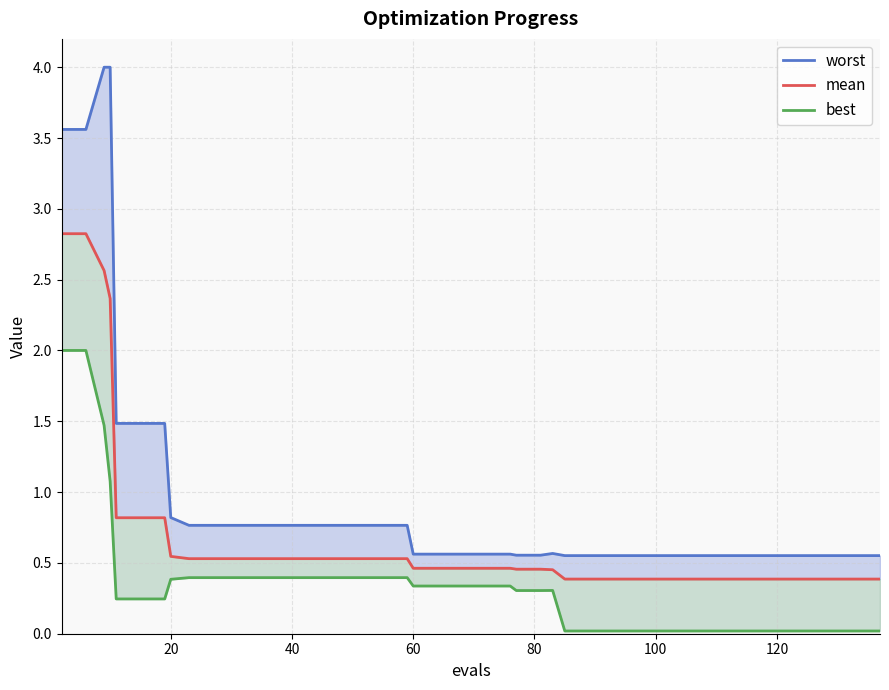

How many lines are shown in the chart?

3